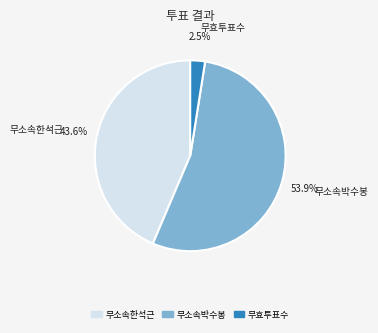

Is there a majority slice in this chart?

Yes